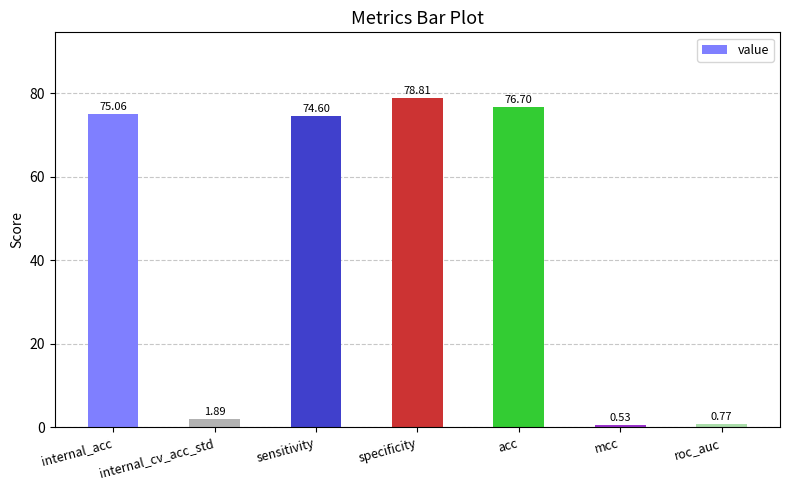

What is the value of the 1st bar from the left?

75.1